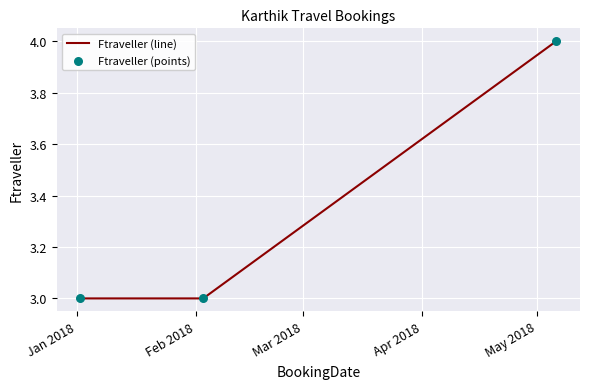

What is the average value?

3